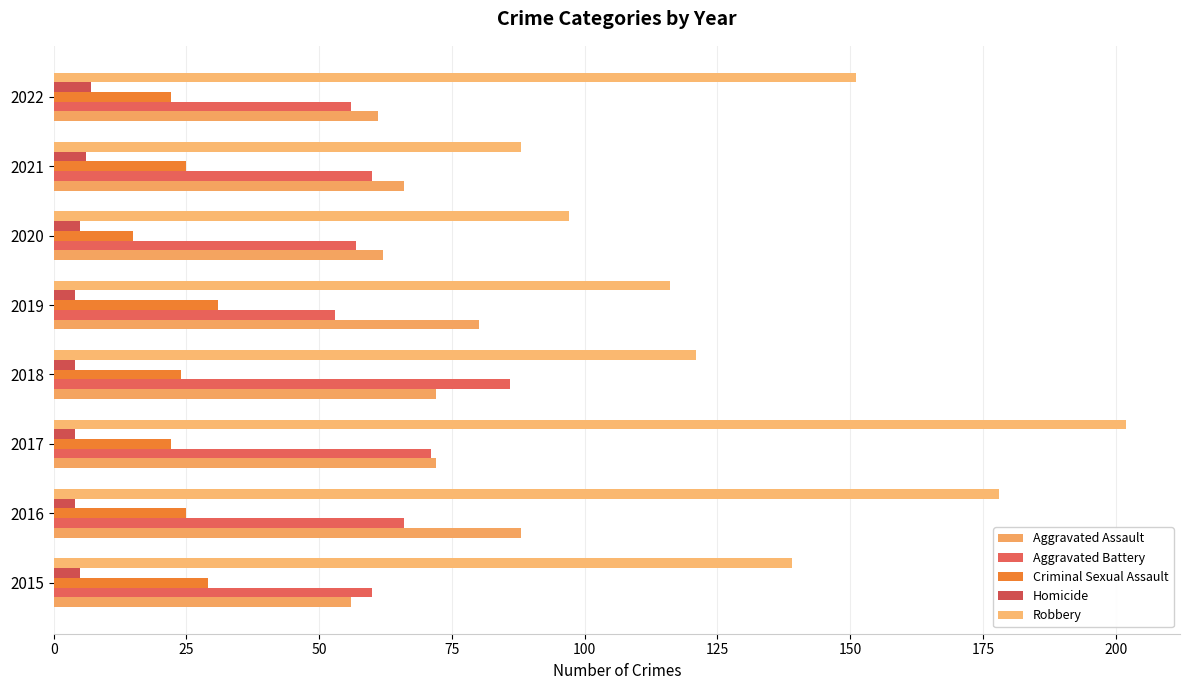

At which category does the chart reach its peak across all series?

2017